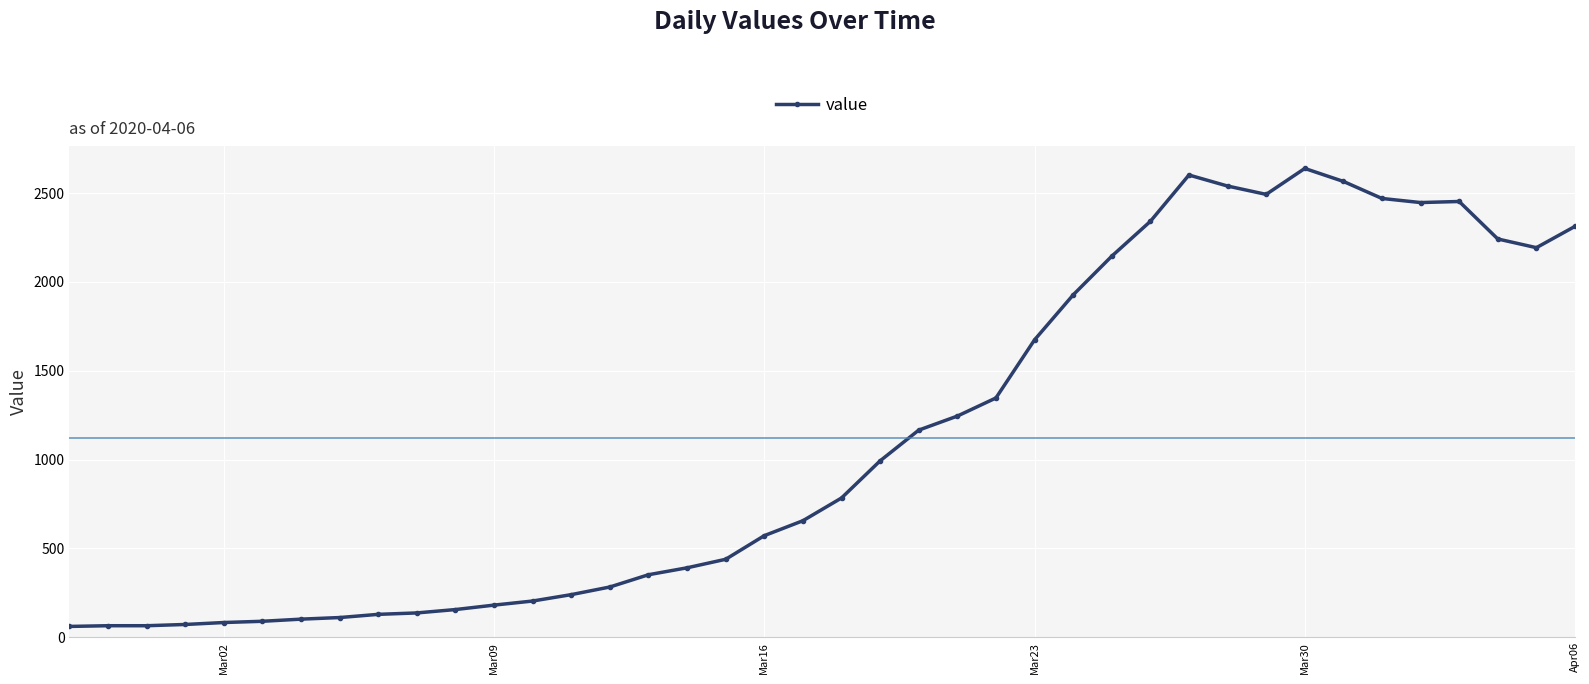

Does the chart display data point markers on the line(s)?

Yes